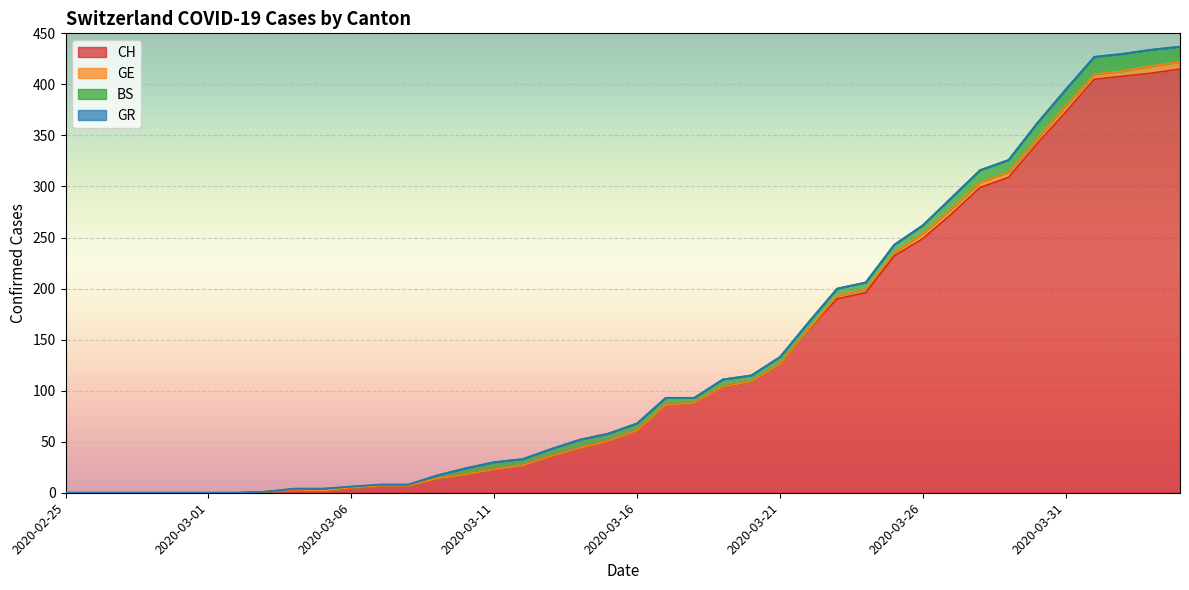

What is the difference between the highest and lowest values at 2020-04-04?

415